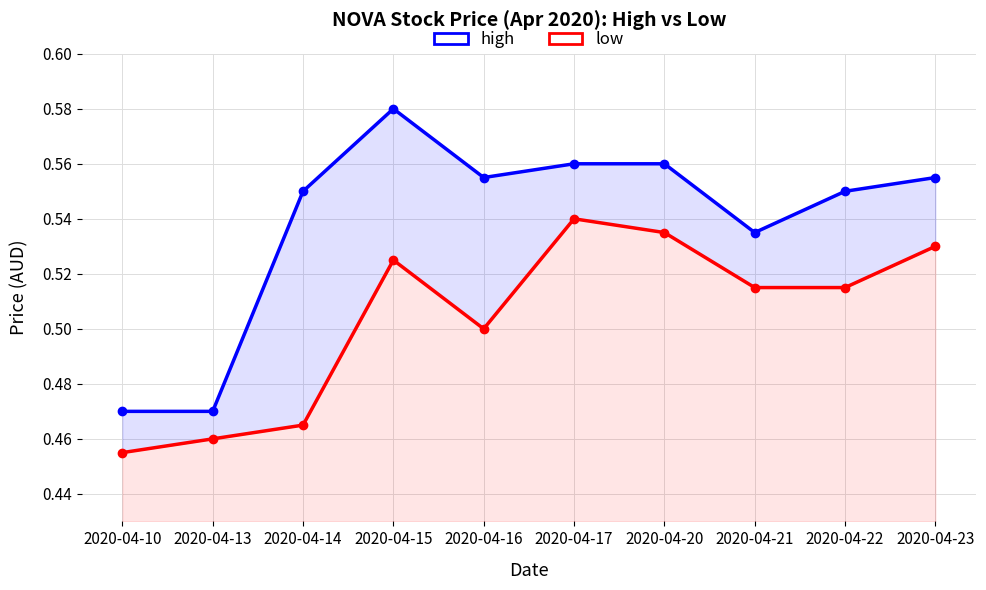

Is it true that high equals 0.5 at 2020-04-21?

True